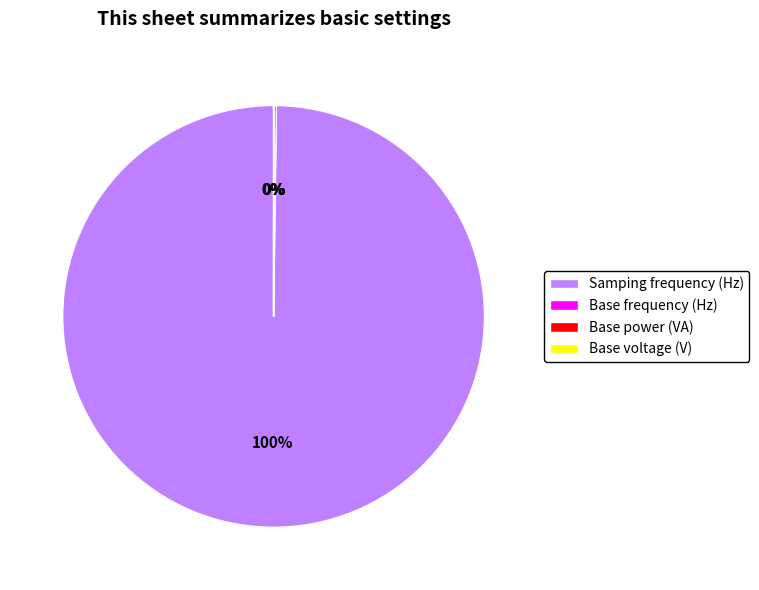

To the nearest percent, what is the difference between the largest and smallest slice percentages?

100%